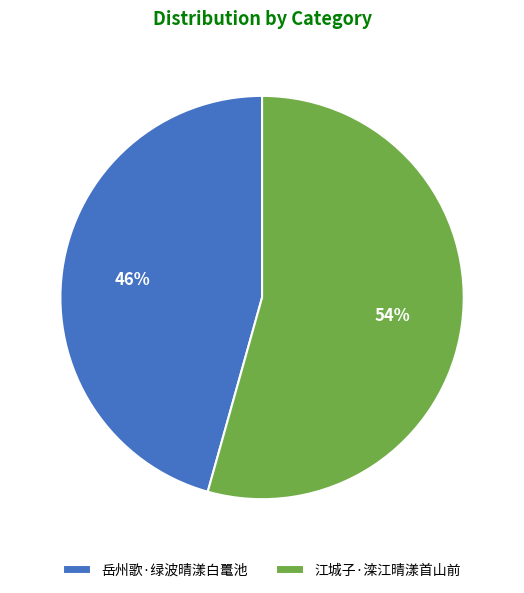

What is the ratio of the value at 江城子·滦江晴漾首山前 to the value at 岳州歌·绿波晴漾白鼍池?

1.2